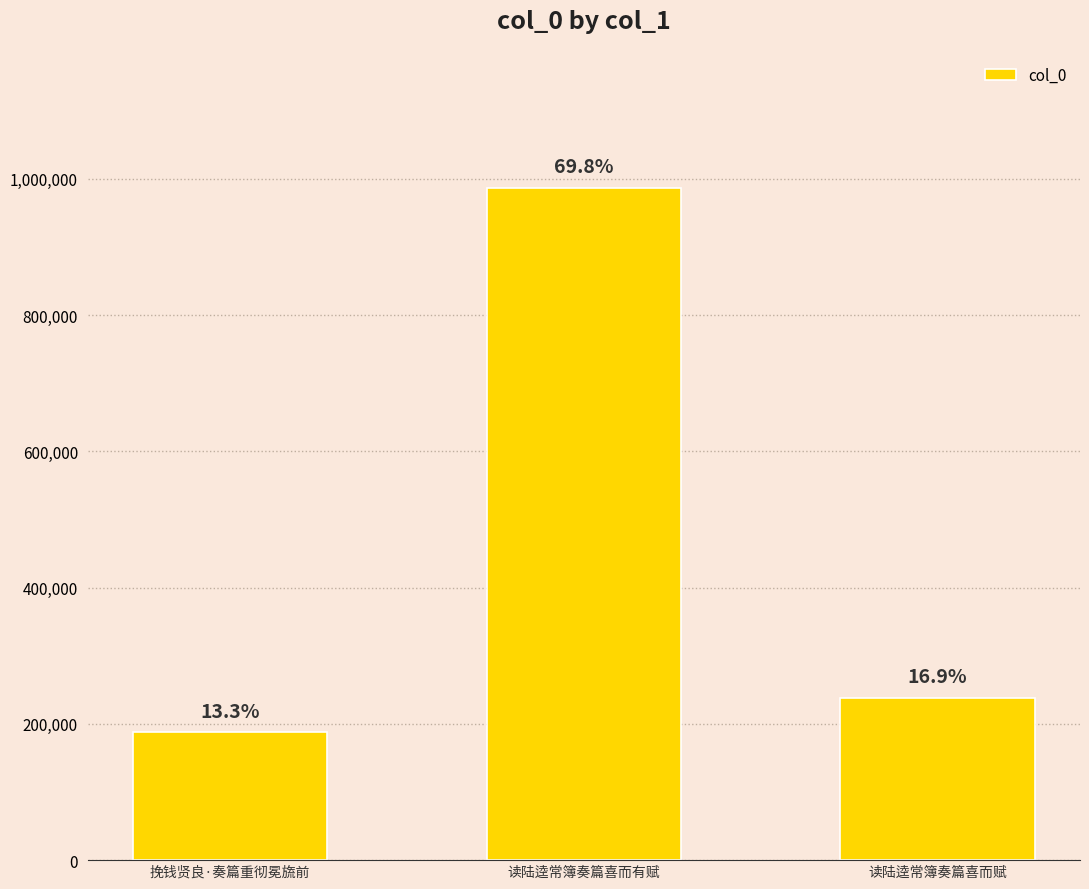

Are the bars horizontal?

No